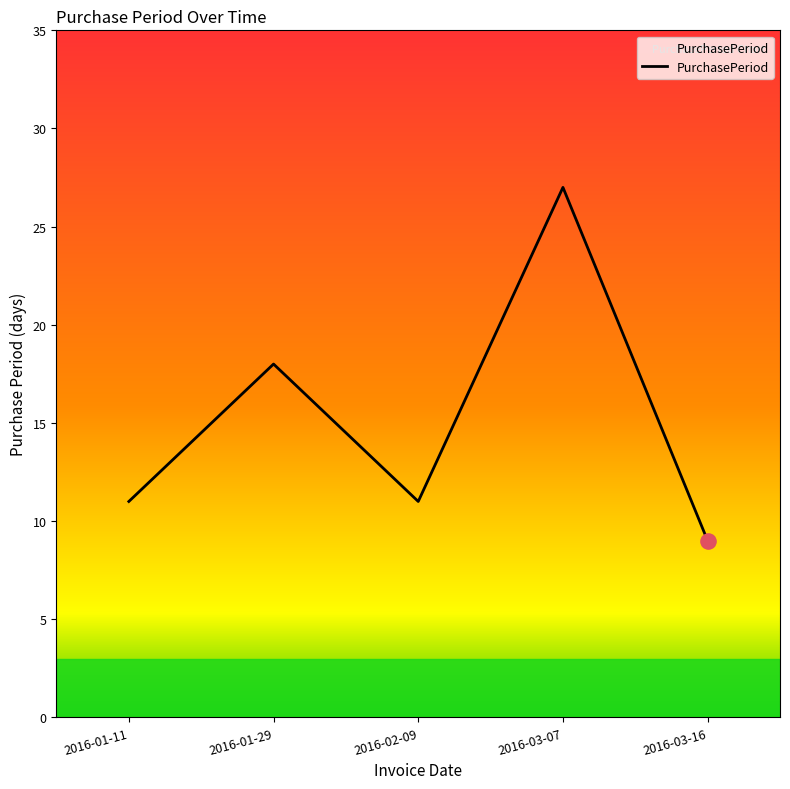

Which has a higher value, 2016-03-07 or 2016-01-11?

2016-03-07